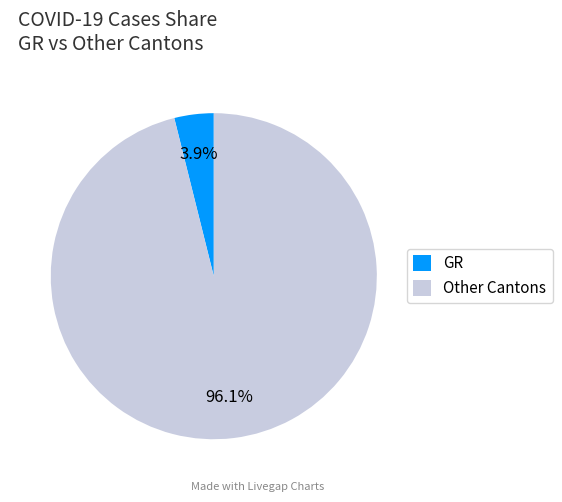

Is there any slice that represents more than half of the pie?

Yes